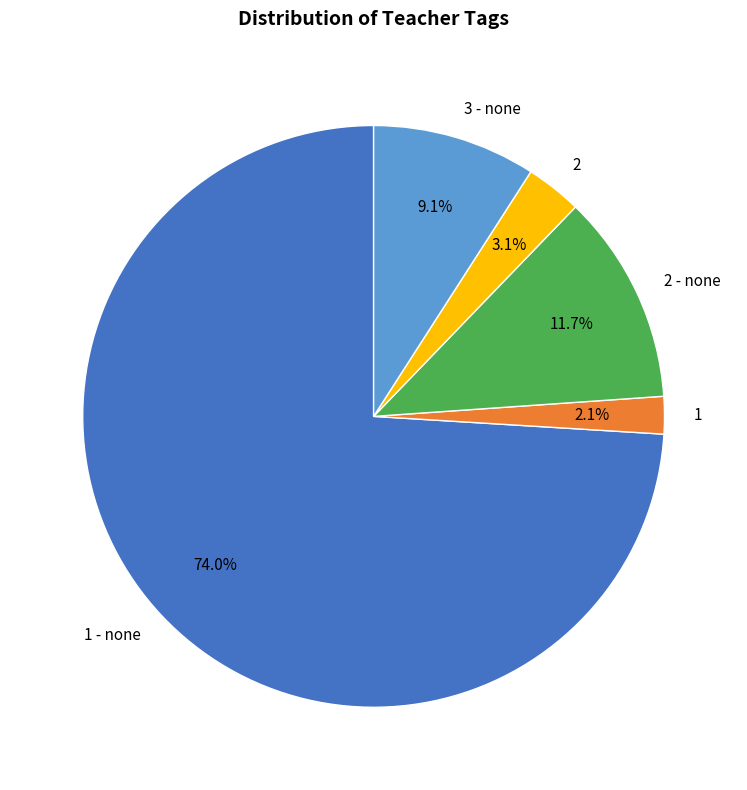

What percentage is NOT represented by 1 - none?

26.0%